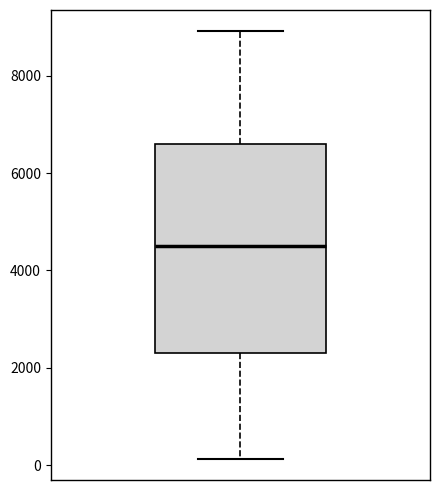

Read this box plot against the y-axis: the position of the median line, the range covered by the box, and the ends of both whiskers. The values are not printed on the chart, so give them approximately, as read against the axis.

median 4600, box 2200 to 6600, whiskers 200 to 9000